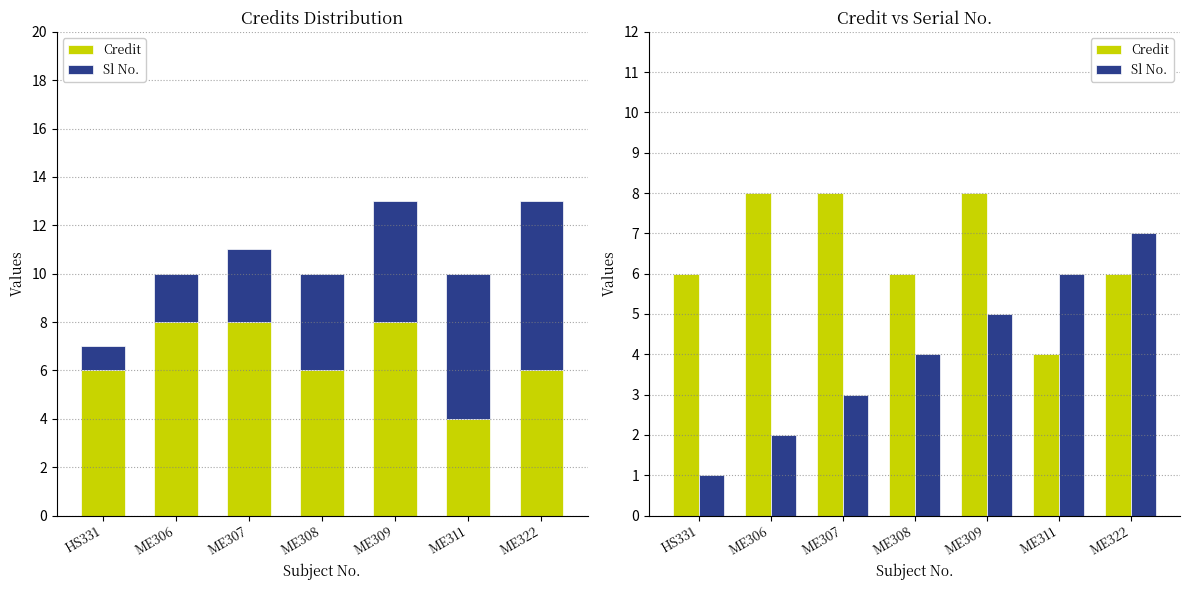

Which series has the largest total across all categories?

Credit